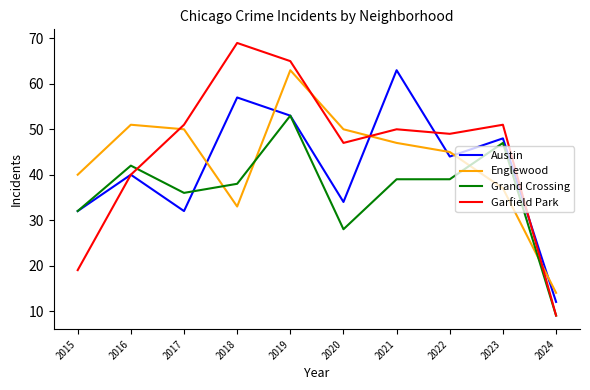

Rank the series at 2020 from highest to lowest value.

Englewood, Garfield Park, Austin, Grand Crossing